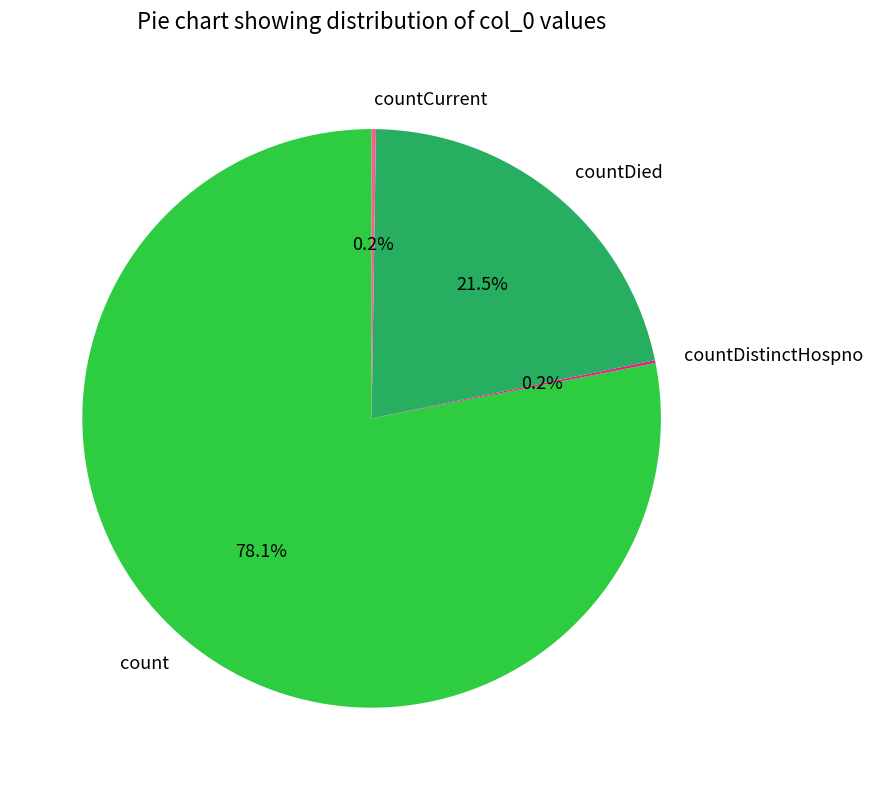

What portion of the pie excludes countDied?

78.5%